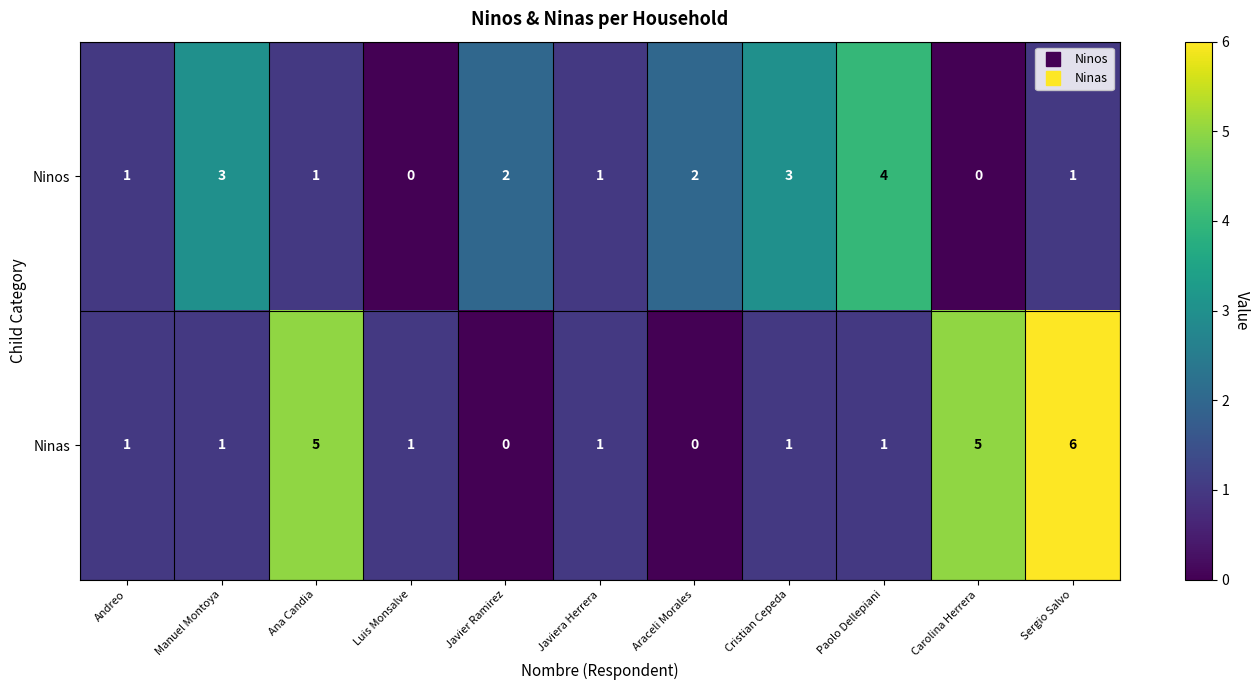

At Carolina Herrera, list the series in order from largest to smallest.

Ninas, Ninos